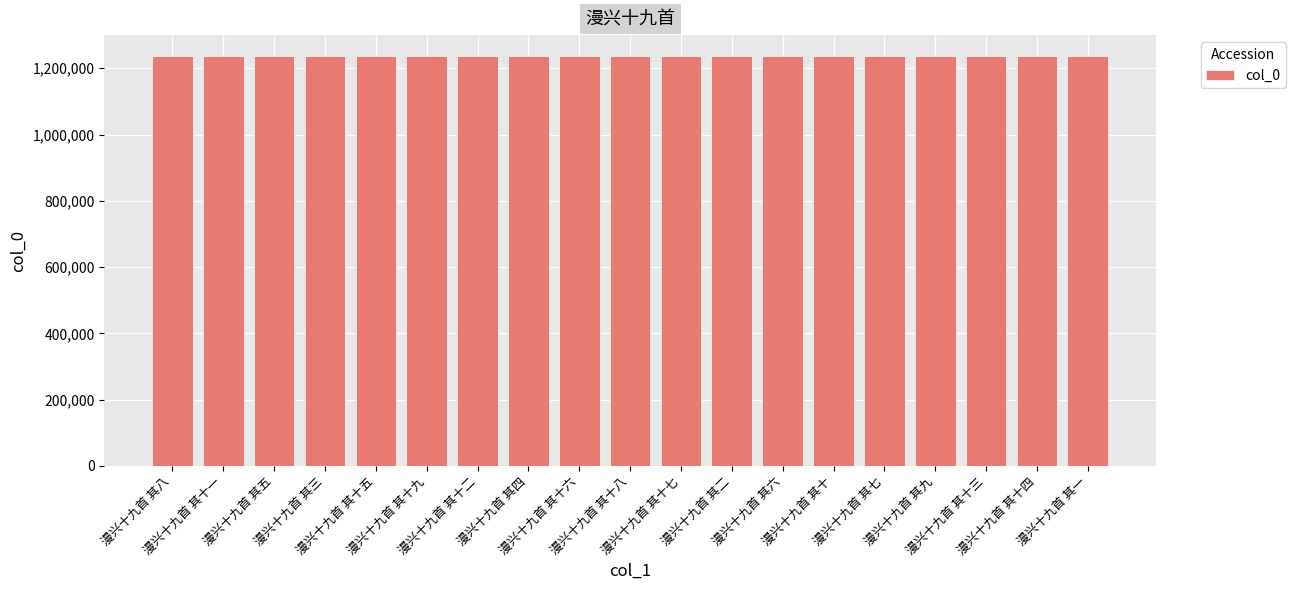

What is the value of the 4th bar from the left?

1238197